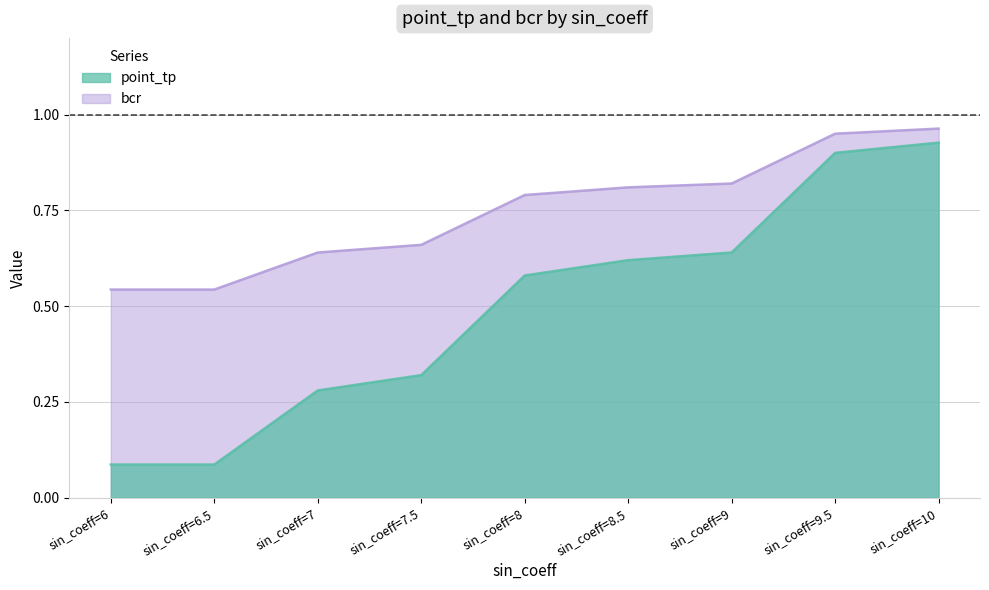

At which label is point_tp closest to 0?

sin_coeff=6